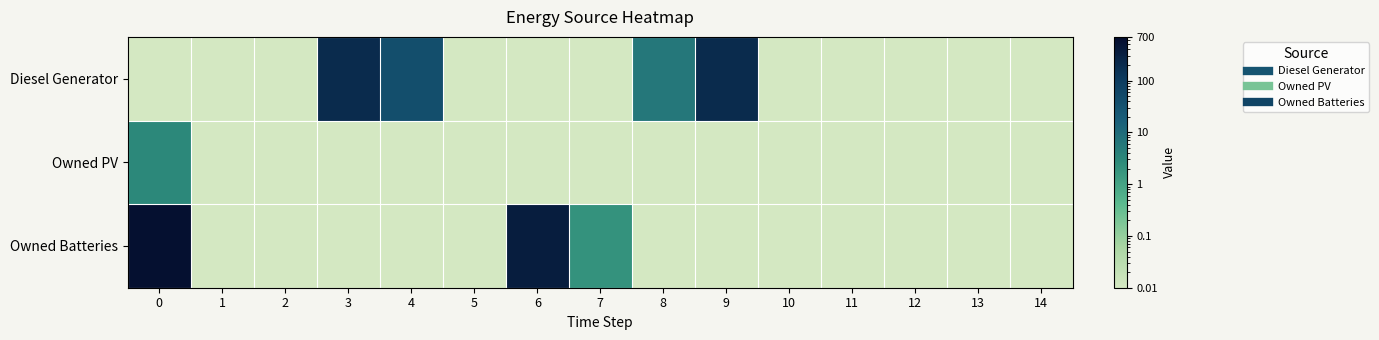

What is the total value across all series at 4?

41.0